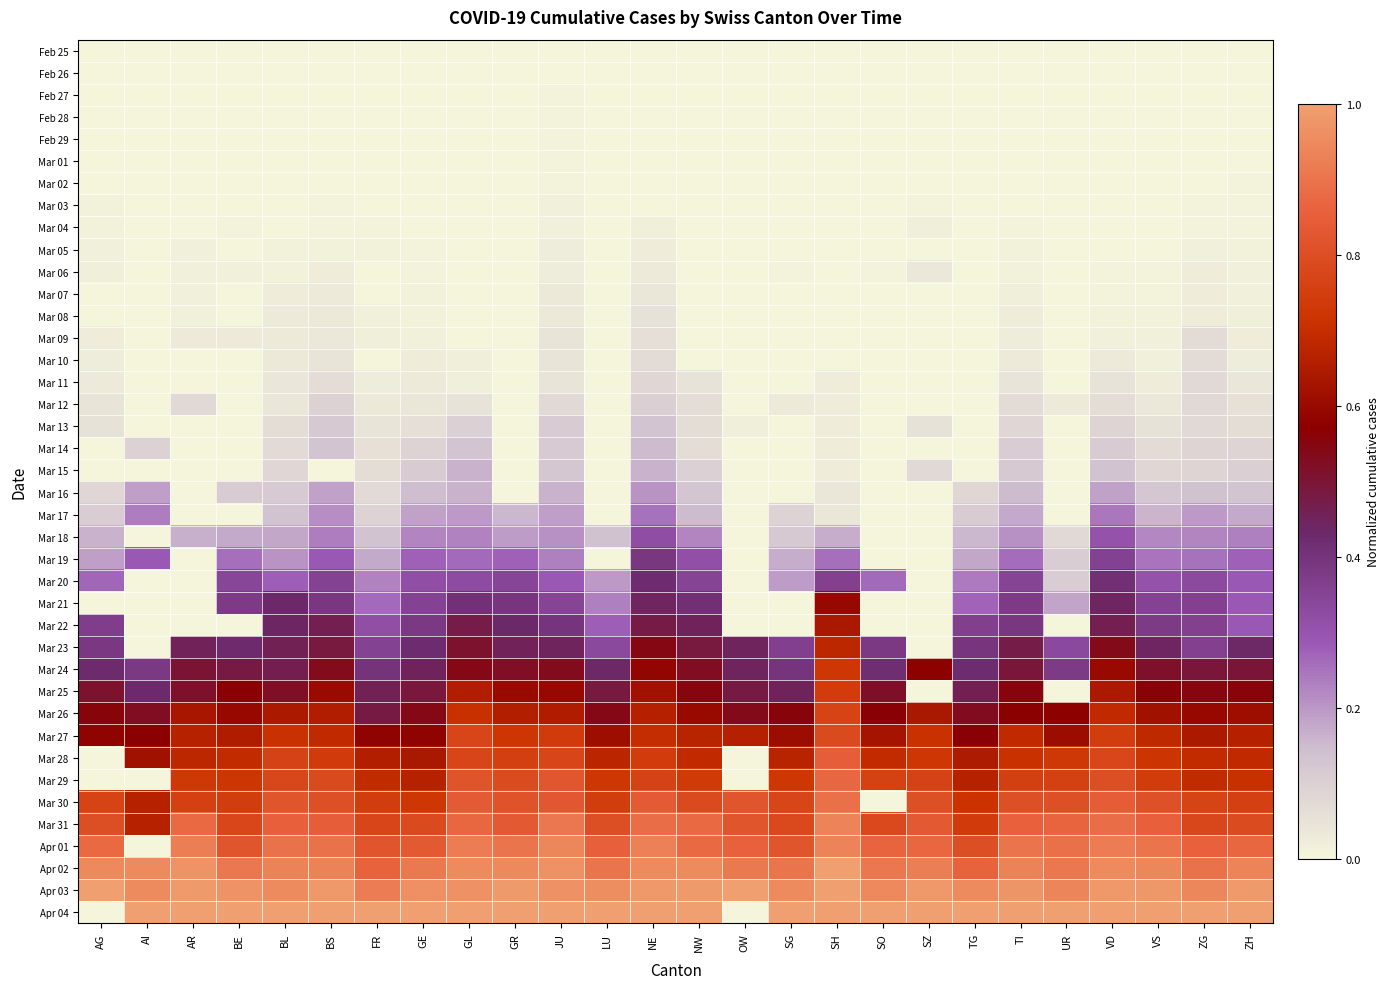

Reading left to right, what are all the values shown in this chart?

Feb 25: AG=0.0	AI=0.0	AR=0.0	BE=0.0	BL=0.0	BS=0.0	FR=0.0	GE=0.0	GL=0.0	GR=0.0	JU=0.0	LU=0.0	NE=0.0	NW=0.0	OW=0.0	SG=0.0	SH=0.0	SO=0.0	SZ=0.0	TG=0.0	TI=0.0	UR=0.0	VD=0.0	VS=0.0	ZG=0.0	ZH=0.0
Feb 26: AG=0.0	AI=0.0	AR=0.0	BE=0.0	BL=0.0	BS=0.0	FR=0.0	GE=0.0	GL=0.0	GR=0.0	JU=0.0	LU=0.0	NE=0.0	NW=0.0	OW=0.0	SG=0.0	SH=0.0	SO=0.0	SZ=0.0	TG=0.0	TI=0.0	UR=0.0	VD=0.0	VS=0.0	ZG=0.0	ZH=0.0
Feb 27: AG=0.0	AI=0.0	AR=0.0	BE=0.0	BL=0.0	BS=0.0	FR=0.0	GE=0.0	GL=0.0	GR=0.0	JU=0.0	LU=0.0	NE=0.0	NW=0.0	OW=0.0	SG=0.0	SH=0.0	SO=0.0	SZ=0.0	TG=0.0	TI=0.0	UR=0.0	VD=0.0	VS=0.0	ZG=0.0	ZH=0.0
Feb 28: AG=0.0	AI=0.0	AR=0.0	BE=0.0	BL=0.0	BS=0.0	FR=0.0	GE=0.0	GL=0.0	GR=0.0	JU=0.0	LU=0.0	NE=0.0	NW=0.0	OW=0.0	SG=0.0	SH=0.0	SO=0.0	SZ=0.0	TG=0.0	TI=0.0	UR=0.0	VD=0.0	VS=0.0	ZG=0.0	ZH=0.0
Feb 29: AG=0.0	AI=0.0	AR=0.0	BE=0.0	BL=0.0	BS=0.0	FR=0.0	GE=0.0	GL=0.0	GR=0.0	JU=0.0	LU=0.0	NE=0.0	NW=0.0	OW=0.0	SG=0.0	SH=0.0	SO=0.0	SZ=0.0	TG=0.0	TI=0.0	UR=0.0	VD=0.0	VS=0.0	ZG=0.0	ZH=0.0
Mar 01: AG=0.0	AI=0.0	AR=0.0	BE=0.0	BL=0.0	BS=0.0	FR=0.0	GE=0.0	GL=0.0	GR=0.0	JU=0.0	LU=0.0	NE=0.0	NW=0.0	OW=0.0	SG=0.0	SH=0.0	SO=0.0	SZ=0.0	TG=0.0	TI=0.0	UR=0.0	VD=0.0	VS=0.0	ZG=0.0	ZH=0.0
Mar 02: AG=0.0	AI=0.0	AR=0.0	BE=0.0	BL=0.0	BS=0.0	FR=0.0	GE=0.0	GL=0.0	GR=0.0	JU=0.0	LU=0.0	NE=0.0	NW=0.0	OW=0.0	SG=0.0	SH=0.0	SO=0.0	SZ=0.0	TG=0.0	TI=0.0	UR=0.0	VD=0.0	VS=0.0	ZG=0.0	ZH=0.0
Mar 03: AG=0.0	AI=0.0	AR=0.0	BE=0.0	BL=0.0	BS=0.0	FR=0.0	GE=0.0	GL=0.0	GR=0.0	JU=0.0	LU=0.0	NE=0.0	NW=0.0	OW=0.0	SG=0.0	SH=0.0	SO=0.0	SZ=0.0	TG=0.0	TI=0.0	UR=0.0	VD=0.0	VS=0.0	ZG=0.0	ZH=0.0
Mar 04: AG=0.0	AI=0.0	AR=0.0	BE=0.0	BL=0.0	BS=0.0	FR=0.0	GE=0.0	GL=0.0	GR=0.0	JU=0.0	LU=0.0	NE=0.0	NW=0.0	OW=0.0	SG=0.0	SH=0.0	SO=0.0	SZ=0.0	TG=0.0	TI=0.0	UR=0.0	VD=0.0	VS=0.0	ZG=0.0	ZH=0.0
Mar 05: AG=0.0	AI=0.0	AR=0.0	BE=0.0	BL=0.0	BS=0.0	FR=0.0	GE=0.0	GL=0.0	GR=0.0	JU=0.0	LU=0.0	NE=0.0	NW=0.0	OW=0.0	SG=0.0	SH=0.0	SO=0.0	SZ=0.0	TG=0.0	TI=0.0	UR=0.0	VD=0.0	VS=0.0	ZG=0.0	ZH=0.0
Mar 06: AG=0.0	AI=0.0	AR=0.0	BE=0.0	BL=0.0	BS=0.0	FR=0.0	GE=0.0	GL=0.0	GR=0.0	JU=0.0	LU=0.0	NE=0.0	NW=0.0	OW=0.0	SG=0.0	SH=0.0	SO=0.0	SZ=0.0	TG=0.0	TI=0.0	UR=0.0	VD=0.0	VS=0.0	ZG=0.0	ZH=0.0
Mar 07: AG=0.0	AI=0.0	AR=0.0	BE=0.0	BL=0.0	BS=0.0	FR=0.0	GE=0.0	GL=0.0	GR=0.0	JU=0.0	LU=0.0	NE=0.0	NW=0.0	OW=0.0	SG=0.0	SH=0.0	SO=0.0	SZ=0.0	TG=0.0	TI=0.0	UR=0.0	VD=0.0	VS=0.0	ZG=0.0	ZH=0.0
Mar 08: AG=0.0	AI=0.0	AR=0.0	BE=0.0	BL=0.0	BS=0.0	FR=0.0	GE=0.0	GL=0.0	GR=0.0	JU=0.0	LU=0.0	NE=0.1	NW=0.0	OW=0.0	SG=0.0	SH=0.0	SO=0.0	SZ=0.0	TG=0.0	TI=0.0	UR=0.0	VD=0.0	VS=0.0	ZG=0.0	ZH=0.0
Mar 09: AG=0.0	AI=0.0	AR=0.0	BE=0.0	BL=0.0	BS=0.0	FR=0.0	GE=0.0	GL=0.0	GR=0.0	JU=0.0	LU=0.0	NE=0.1	NW=0.0	OW=0.0	SG=0.0	SH=0.0	SO=0.0	SZ=0.0	TG=0.0	TI=0.0	UR=0.0	VD=0.0	VS=0.0	ZG=0.1	ZH=0.0
Mar 10: AG=0.0	AI=0.0	AR=0.0	BE=0.0	BL=0.0	BS=0.0	FR=0.0	GE=0.0	GL=0.0	GR=0.0	JU=0.0	LU=0.0	NE=0.1	NW=0.0	OW=0.0	SG=0.0	SH=0.0	SO=0.0	SZ=0.0	TG=0.0	TI=0.0	UR=0.0	VD=0.0	VS=0.0	ZG=0.1	ZH=0.0
Mar 11: AG=0.0	AI=0.0	AR=0.0	BE=0.0	BL=0.0	BS=0.1	FR=0.0	GE=0.0	GL=0.0	GR=0.0	JU=0.0	LU=0.0	NE=0.1	NW=0.1	OW=0.0	SG=0.0	SH=0.0	SO=0.0	SZ=0.0	TG=0.0	TI=0.0	UR=0.0	VD=0.0	VS=0.0	ZG=0.1	ZH=0.0
Mar 12: AG=0.0	AI=0.0	AR=0.1	BE=0.0	BL=0.0	BS=0.1	FR=0.0	GE=0.0	GL=0.0	GR=0.0	JU=0.1	LU=0.0	NE=0.1	NW=0.1	OW=0.0	SG=0.0	SH=0.0	SO=0.0	SZ=0.0	TG=0.0	TI=0.1	UR=0.0	VD=0.1	VS=0.0	ZG=0.1	ZH=0.1
Mar 13: AG=0.1	AI=0.0	AR=0.0	BE=0.0	BL=0.1	BS=0.1	FR=0.0	GE=0.1	GL=0.1	GR=0.0	JU=0.1	LU=0.0	NE=0.1	NW=0.1	OW=0.0	SG=0.0	SH=0.0	SO=0.0	SZ=0.1	TG=0.0	TI=0.1	UR=0.0	VD=0.1	VS=0.1	ZG=0.1	ZH=0.1
Mar 14: AG=0.0	AI=0.1	AR=0.0	BE=0.0	BL=0.1	BS=0.1	FR=0.1	GE=0.1	GL=0.1	GR=0.0	JU=0.1	LU=0.0	NE=0.2	NW=0.1	OW=0.0	SG=0.0	SH=0.0	SO=0.0	SZ=0.0	TG=0.0	TI=0.1	UR=0.0	VD=0.1	VS=0.1	ZG=0.1	ZH=0.1
Mar 15: AG=0.0	AI=0.0	AR=0.0	BE=0.0	BL=0.1	BS=0.0	FR=0.1	GE=0.1	GL=0.2	GR=0.0	JU=0.1	LU=0.0	NE=0.2	NW=0.1	OW=0.0	SG=0.0	SH=0.0	SO=0.0	SZ=0.1	TG=0.0	TI=0.1	UR=0.0	VD=0.1	VS=0.1	ZG=0.1	ZH=0.1
Mar 16: AG=0.1	AI=0.2	AR=0.0	BE=0.1	BL=0.1	BS=0.2	FR=0.1	GE=0.1	GL=0.2	GR=0.0	JU=0.2	LU=0.0	NE=0.2	NW=0.1	OW=0.0	SG=0.0	SH=0.0	SO=0.0	SZ=0.0	TG=0.1	TI=0.2	UR=0.0	VD=0.2	VS=0.1	ZG=0.1	ZH=0.1
Mar 17: AG=0.1	AI=0.2	AR=0.0	BE=0.0	BL=0.1	BS=0.2	FR=0.1	GE=0.2	GL=0.2	GR=0.2	JU=0.2	LU=0.0	NE=0.3	NW=0.1	OW=0.0	SG=0.1	SH=0.0	SO=0.0	SZ=0.0	TG=0.1	TI=0.2	UR=0.0	VD=0.2	VS=0.2	ZG=0.2	ZH=0.2
Mar 18: AG=0.2	AI=0.0	AR=0.2	BE=0.2	BL=0.2	BS=0.2	FR=0.1	GE=0.2	GL=0.2	GR=0.2	JU=0.2	LU=0.1	NE=0.3	NW=0.2	OW=0.0	SG=0.1	SH=0.2	SO=0.0	SZ=0.0	TG=0.2	TI=0.2	UR=0.1	VD=0.3	VS=0.2	ZG=0.2	ZH=0.2
Mar 19: AG=0.2	AI=0.3	AR=0.0	BE=0.3	BL=0.2	BS=0.3	FR=0.2	GE=0.3	GL=0.3	GR=0.3	JU=0.2	LU=0.0	NE=0.4	NW=0.3	OW=0.0	SG=0.2	SH=0.3	SO=0.0	SZ=0.0	TG=0.2	TI=0.3	UR=0.1	VD=0.4	VS=0.2	ZG=0.3	ZH=0.3
Mar 20: AG=0.3	AI=0.0	AR=0.0	BE=0.3	BL=0.3	BS=0.4	FR=0.2	GE=0.3	GL=0.3	GR=0.3	JU=0.3	LU=0.2	NE=0.4	NW=0.3	OW=0.0	SG=0.2	SH=0.4	SO=0.3	SZ=0.0	TG=0.2	TI=0.3	UR=0.1	VD=0.4	VS=0.3	ZG=0.3	ZH=0.3
Mar 21: AG=0.0	AI=0.0	AR=0.0	BE=0.4	BL=0.4	BS=0.4	FR=0.3	GE=0.4	GL=0.4	GR=0.4	JU=0.4	LU=0.2	NE=0.4	NW=0.4	OW=0.0	SG=0.0	SH=0.6	SO=0.0	SZ=0.0	TG=0.3	TI=0.4	UR=0.2	VD=0.4	VS=0.4	ZG=0.4	ZH=0.3
Mar 22: AG=0.4	AI=0.0	AR=0.0	BE=0.0	BL=0.4	BS=0.5	FR=0.3	GE=0.4	GL=0.5	GR=0.4	JU=0.4	LU=0.3	NE=0.5	NW=0.5	OW=0.0	SG=0.0	SH=0.6	SO=0.0	SZ=0.0	TG=0.4	TI=0.4	UR=0.0	VD=0.5	VS=0.4	ZG=0.4	ZH=0.3
Mar 23: AG=0.4	AI=0.0	AR=0.5	BE=0.4	BL=0.5	BS=0.5	FR=0.4	GE=0.4	GL=0.5	GR=0.5	JU=0.4	LU=0.3	NE=0.5	NW=0.5	OW=0.4	SG=0.4	SH=0.7	SO=0.4	SZ=0.0	TG=0.4	TI=0.5	UR=0.3	VD=0.5	VS=0.4	ZG=0.4	ZH=0.4
Mar 24: AG=0.4	AI=0.4	AR=0.5	BE=0.5	BL=0.5	BS=0.5	FR=0.4	GE=0.5	GL=0.5	GR=0.5	JU=0.5	LU=0.4	NE=0.6	NW=0.5	OW=0.4	SG=0.4	SH=0.7	SO=0.4	SZ=0.6	TG=0.4	TI=0.5	UR=0.4	VD=0.6	VS=0.5	ZG=0.5	ZH=0.5
Mar 25: AG=0.5	AI=0.4	AR=0.5	BE=0.6	BL=0.5	BS=0.6	FR=0.5	GE=0.5	GL=0.7	GR=0.6	JU=0.6	LU=0.5	NE=0.6	NW=0.6	OW=0.5	SG=0.5	SH=0.7	SO=0.5	SZ=0.0	TG=0.5	TI=0.6	UR=0.0	VD=0.6	VS=0.6	ZG=0.5	ZH=0.6
Mar 26: AG=0.6	AI=0.5	AR=0.6	BE=0.6	BL=0.6	BS=0.7	FR=0.5	GE=0.5	GL=0.7	GR=0.7	JU=0.6	LU=0.5	NE=0.7	NW=0.6	OW=0.5	SG=0.6	SH=0.8	SO=0.6	SZ=0.6	TG=0.5	TI=0.6	UR=0.6	VD=0.7	VS=0.6	ZG=0.6	ZH=0.6
Mar 27: AG=0.6	AI=0.6	AR=0.7	BE=0.6	BL=0.7	BS=0.7	FR=0.6	GE=0.6	GL=0.8	GR=0.7	JU=0.7	LU=0.6	NE=0.7	NW=0.7	OW=0.7	SG=0.6	SH=0.8	SO=0.6	SZ=0.7	TG=0.6	TI=0.7	UR=0.6	VD=0.7	VS=0.7	ZG=0.6	ZH=0.7
Mar 28: AG=0.0	AI=0.6	AR=0.7	BE=0.7	BL=0.8	BS=0.7	FR=0.7	GE=0.6	GL=0.8	GR=0.8	JU=0.8	LU=0.7	NE=0.7	NW=0.7	OW=0.0	SG=0.7	SH=0.9	SO=0.7	SZ=0.7	TG=0.6	TI=0.7	UR=0.7	VD=0.8	VS=0.7	ZG=0.7	ZH=0.7
Mar 29: AG=0.0	AI=0.0	AR=0.7	BE=0.7	BL=0.8	BS=0.8	FR=0.7	GE=0.7	GL=0.8	GR=0.8	JU=0.8	LU=0.7	NE=0.8	NW=0.7	OW=0.0	SG=0.7	SH=0.9	SO=0.8	SZ=0.8	TG=0.7	TI=0.8	UR=0.8	VD=0.8	VS=0.7	ZG=0.7	ZH=0.7
Mar 30: AG=0.8	AI=0.7	AR=0.8	BE=0.7	BL=0.8	BS=0.8	FR=0.7	GE=0.7	GL=0.8	GR=0.8	JU=0.8	LU=0.7	NE=0.8	NW=0.8	OW=0.8	SG=0.8	SH=0.9	SO=0.0	SZ=0.8	TG=0.7	TI=0.8	UR=0.8	VD=0.8	VS=0.8	ZG=0.8	ZH=0.8
Mar 31: AG=0.8	AI=0.7	AR=0.9	BE=0.8	BL=0.9	BS=0.9	FR=0.8	GE=0.8	GL=0.9	GR=0.8	JU=0.9	LU=0.8	NE=0.9	NW=0.9	OW=0.8	SG=0.8	SH=0.9	SO=0.8	SZ=0.8	TG=0.7	TI=0.9	UR=0.9	VD=0.9	VS=0.9	ZG=0.8	ZH=0.8
Apr 01: AG=0.9	AI=0.0	AR=0.9	BE=0.8	BL=0.9	BS=0.9	FR=0.8	GE=0.8	GL=0.9	GR=0.9	JU=0.9	LU=0.9	NE=0.9	NW=0.9	OW=0.9	SG=0.8	SH=0.9	SO=0.9	SZ=0.9	TG=0.8	TI=0.9	UR=0.9	VD=0.9	VS=0.9	ZG=0.9	ZH=0.9
Apr 02: AG=0.9	AI=1.0	AR=1.0	BE=0.9	BL=0.9	BS=0.9	FR=0.9	GE=0.9	GL=1.0	GR=0.9	JU=1.0	LU=0.9	NE=1.0	NW=0.9	OW=0.9	SG=0.9	SH=1.0	SO=0.9	SZ=0.9	TG=0.9	TI=0.9	UR=0.9	VD=1.0	VS=0.9	ZG=0.9	ZH=0.9
Apr 03: AG=1.0	AI=1.0	AR=1.0	BE=1.0	BL=1.0	BS=1.0	FR=0.9	GE=1.0	GL=1.0	GR=1.0	JU=1.0	LU=1.0	NE=1.0	NW=1.0	OW=1.0	SG=1.0	SH=1.0	SO=0.9	SZ=1.0	TG=1.0	TI=1.0	UR=0.9	VD=1.0	VS=1.0	ZG=0.9	ZH=1.0
Apr 04: AG=0.0	AI=1.0	AR=1.0	BE=1.0	BL=1.0	BS=1.0	FR=1.0	GE=1.0	GL=1.0	GR=1.0	JU=1.0	LU=1.0	NE=1.0	NW=1.0	OW=0.0	SG=1.0	SH=1.0	SO=1.0	SZ=1.0	TG=1.0	TI=1.0	UR=1.0	VD=1.0	VS=1.0	ZG=1.0	ZH=1.0